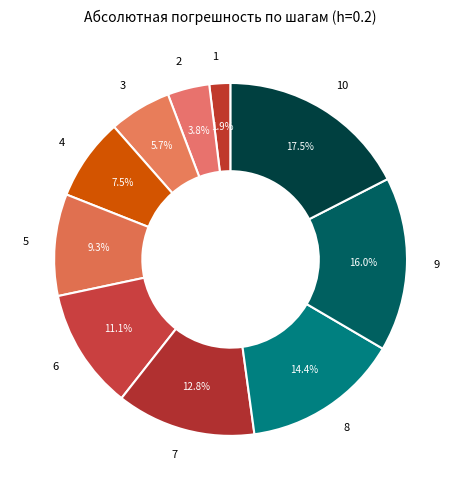

How many slices are in this pie chart?

10